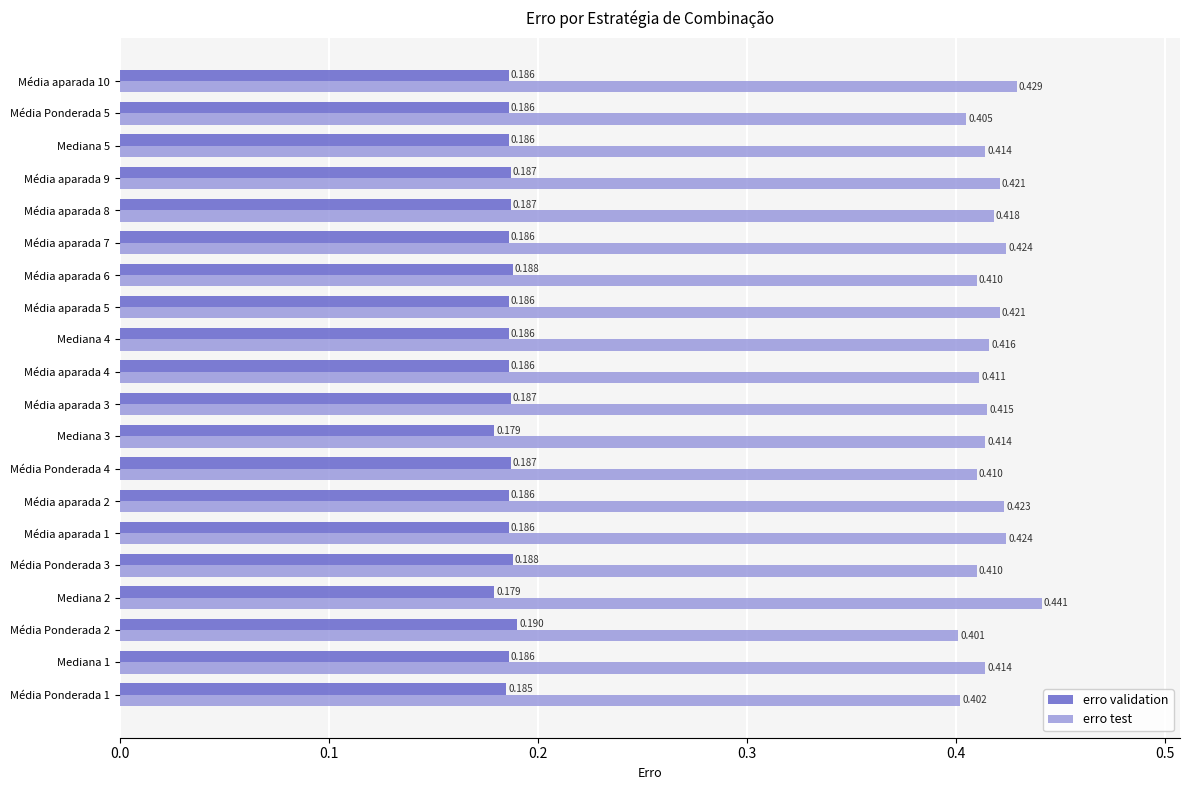

Which series has the largest range (max minus min)?

erro test